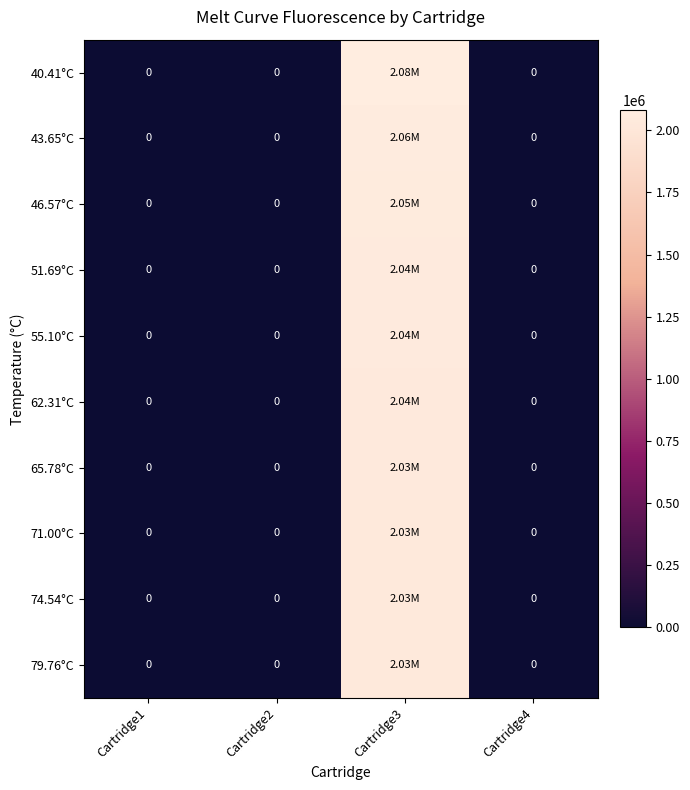

At Cartridge2, list the series in order from largest to smallest.

40.41°C, 43.65°C, 46.57°C, 51.69°C, 55.10°C, 62.31°C, 65.78°C, 71.00°C, 74.54°C, 79.76°C